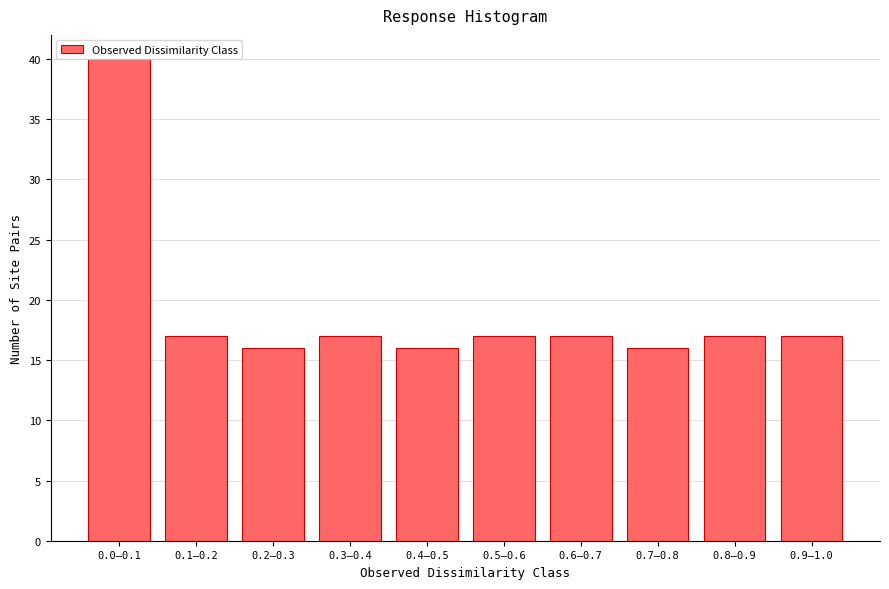

What is the label of the 4th bar from the right?

0.6–0.7